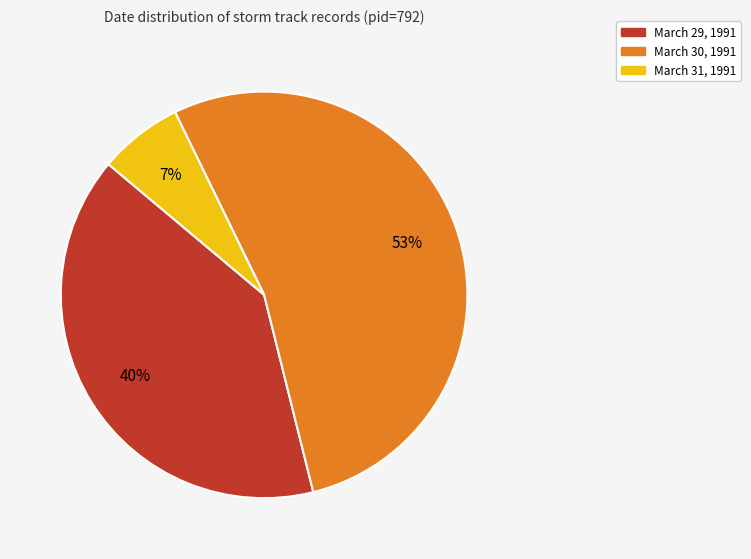

Is there a majority slice in this chart?

Yes